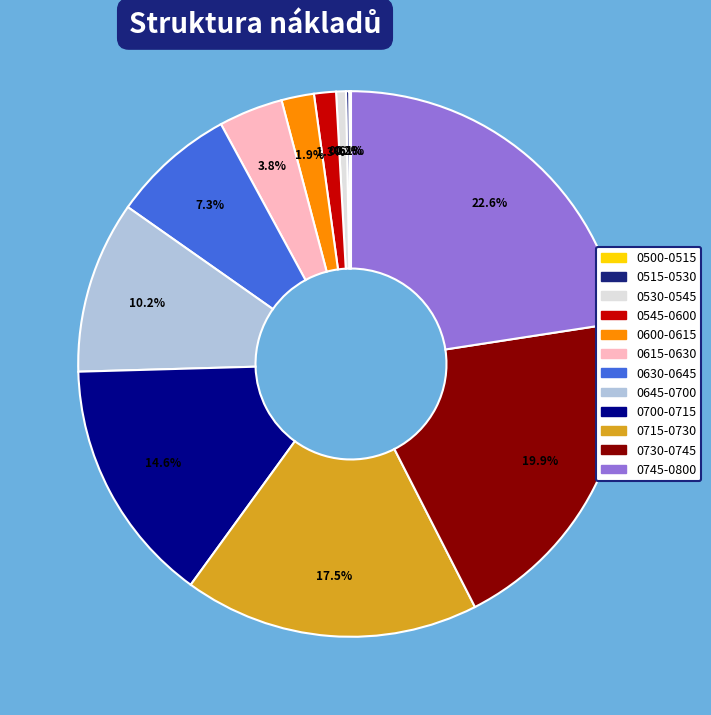

How much of the chart is everything except 0630-0645?

92.7%